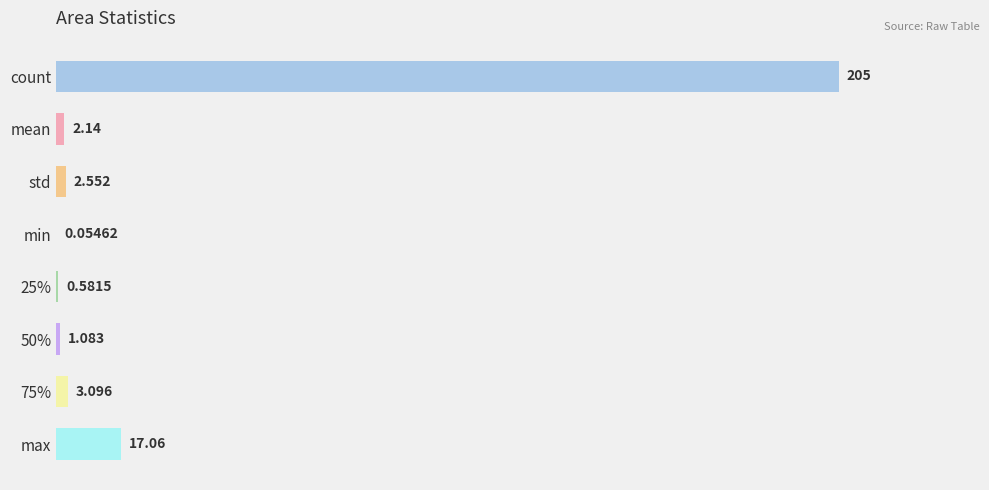

At which label is the value closest to 102?

max